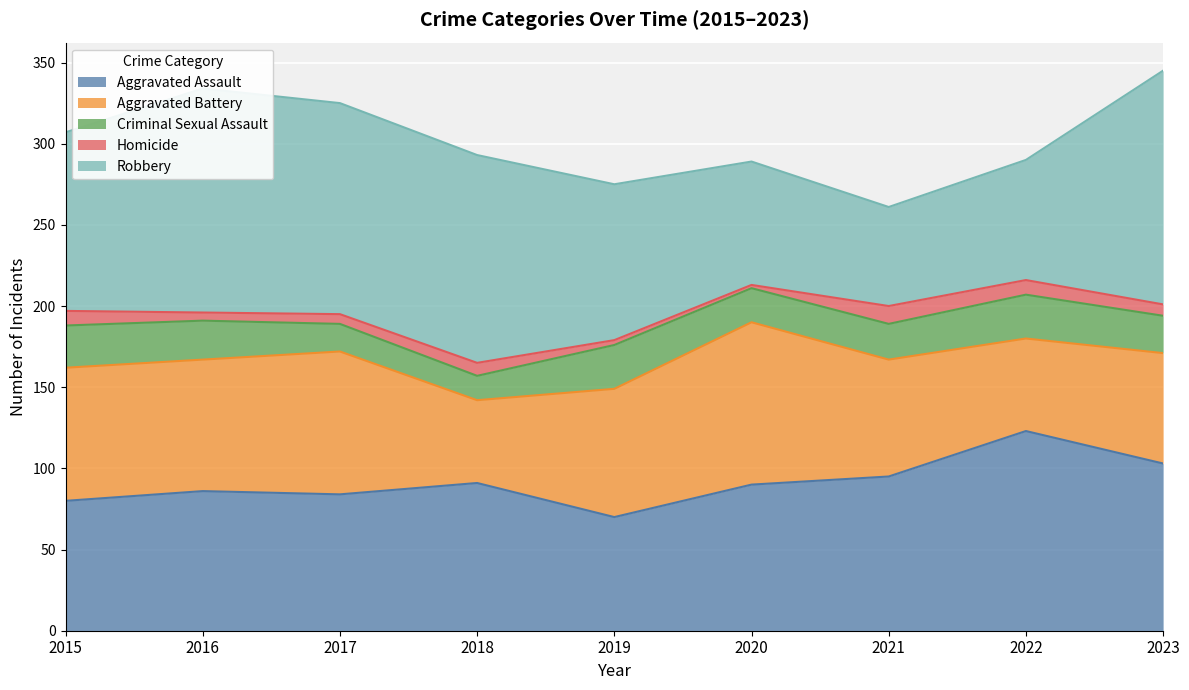

Rank the series by their average value, from lowest to highest.

Homicide, Criminal Sexual Assault, Aggravated Battery, Aggravated Assault, Robbery